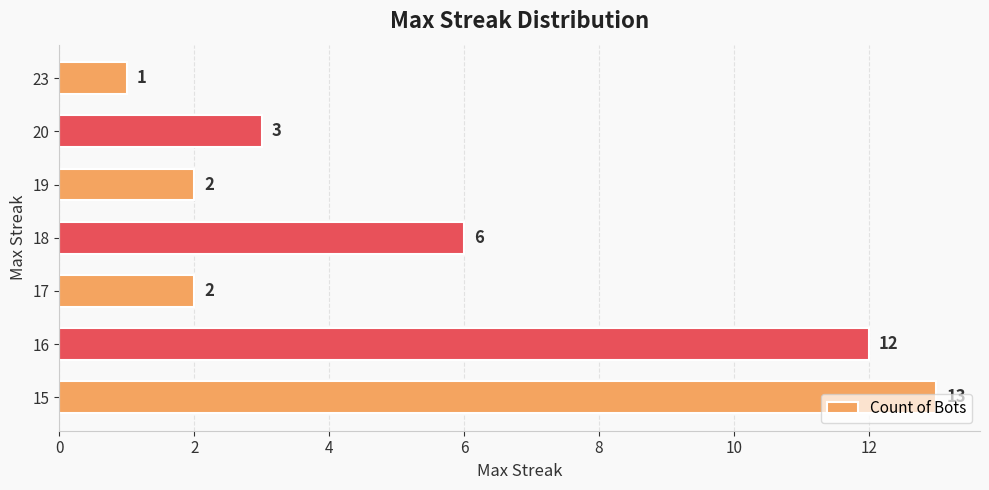

Which category has the highest value across all series?

15